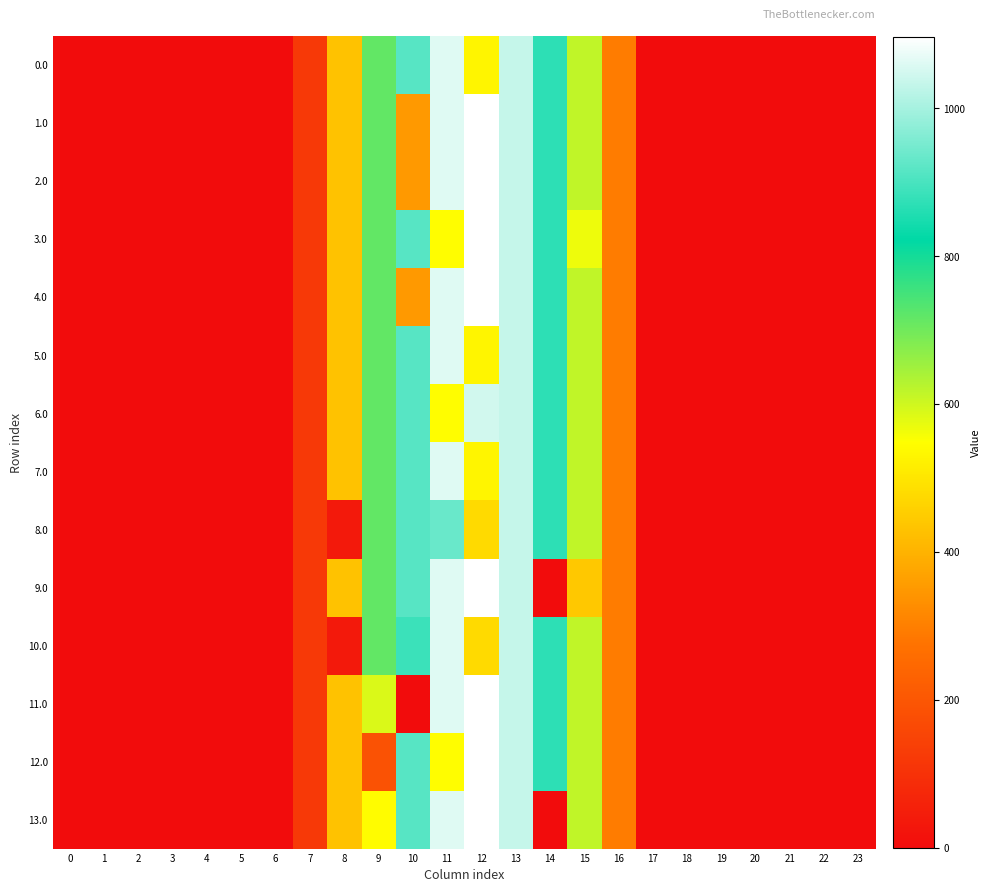

List the series in order of their peak value, highest first.

1.0, 2.0, 3.0, 4.0, 9.0, 11.0, 12.0, 13.0, 0.0, 5.0, 7.0, 10.0, 6.0, 8.0